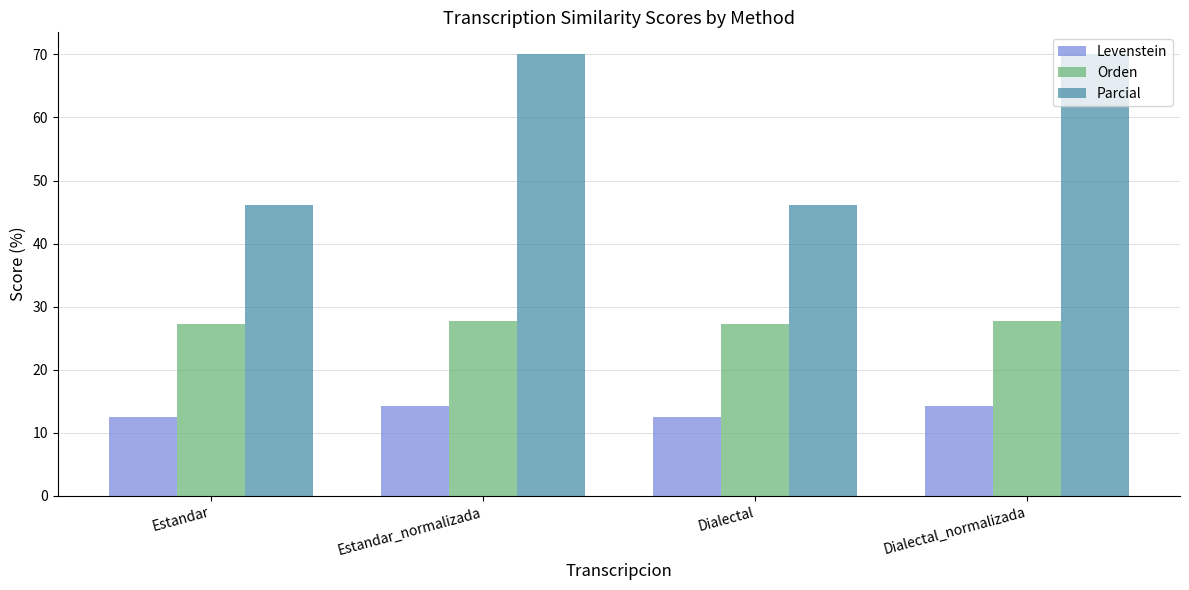

List the series in order of their peak value, highest first.

Parcial, Orden, Levenstein